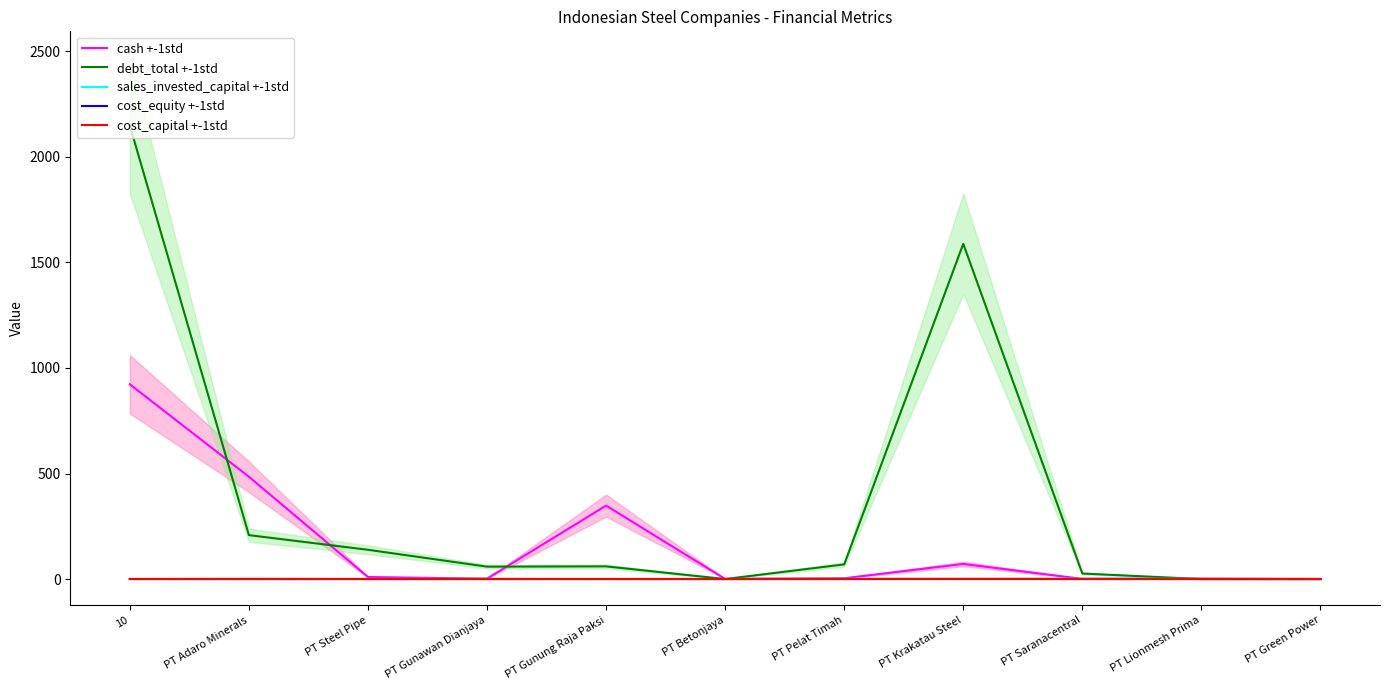

Where is the first local maximum for cost_equity +-1std?

PT Steel Pipe